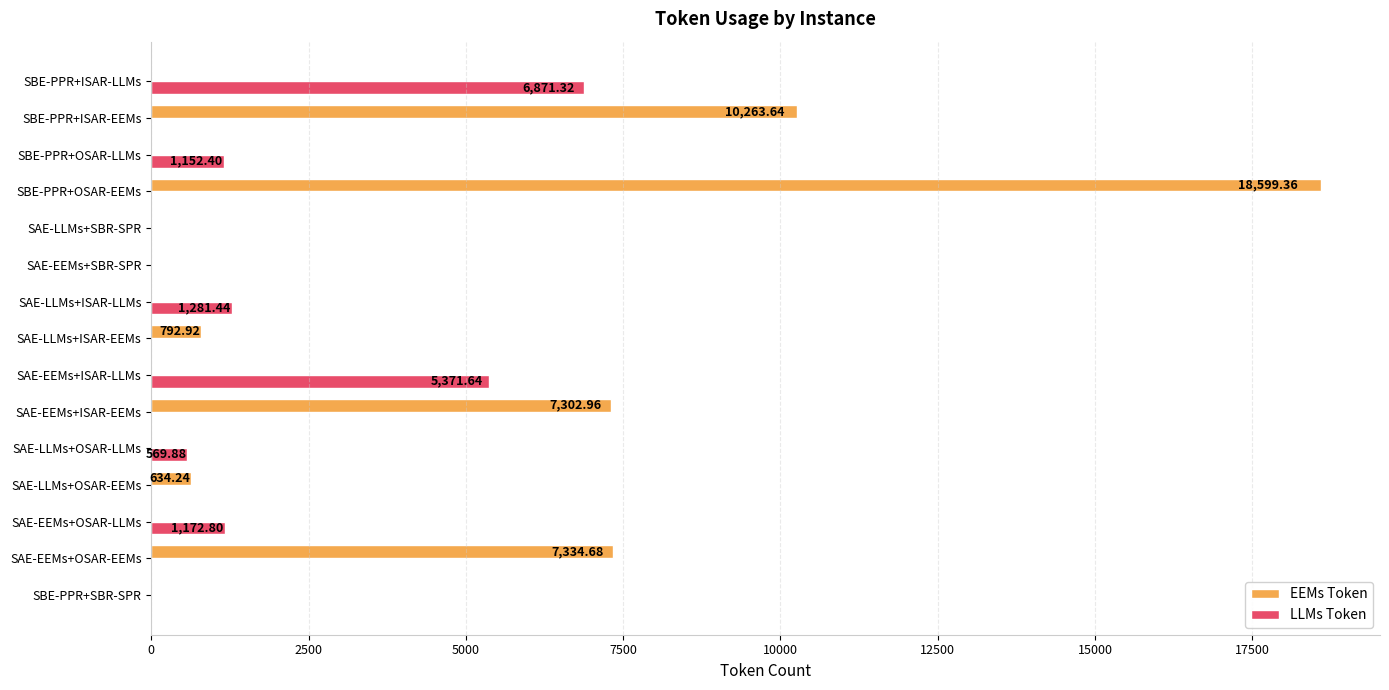

Which series has the largest total across all categories?

EEMs Token